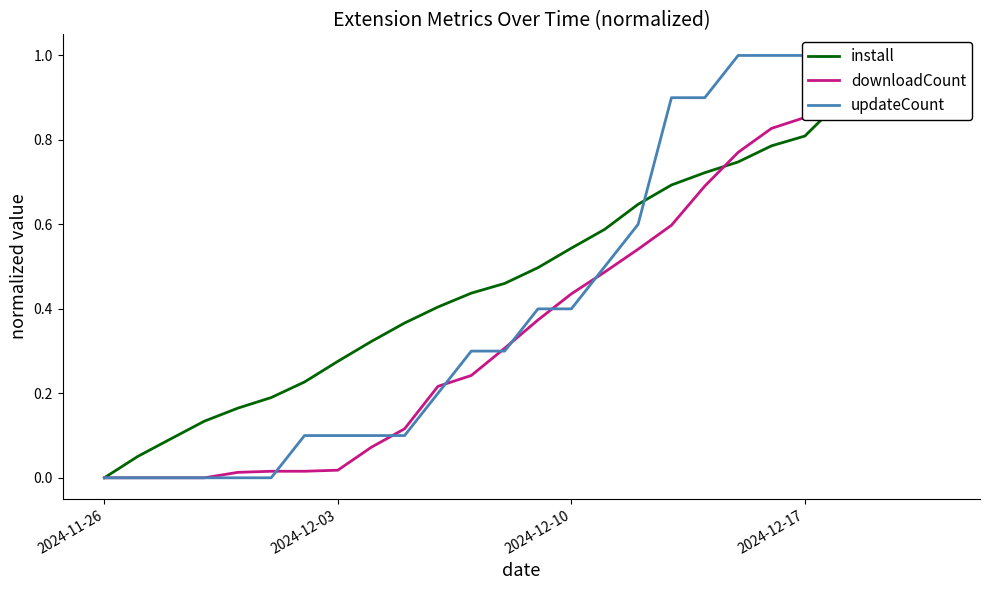

Count the number of categories in the chart.

26